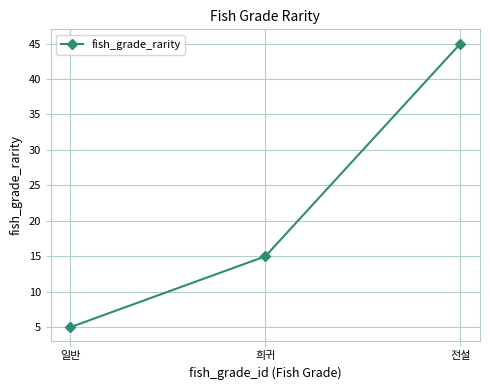

The chart shows a value of 5 at 일반. True or false?

True